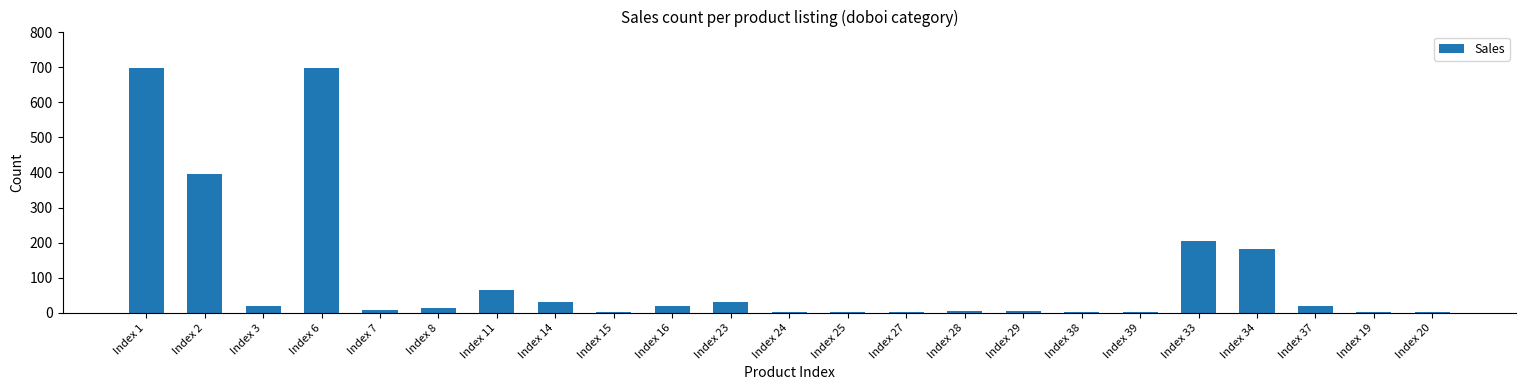

What is the change in value from Index 34 to Index 19?

-181